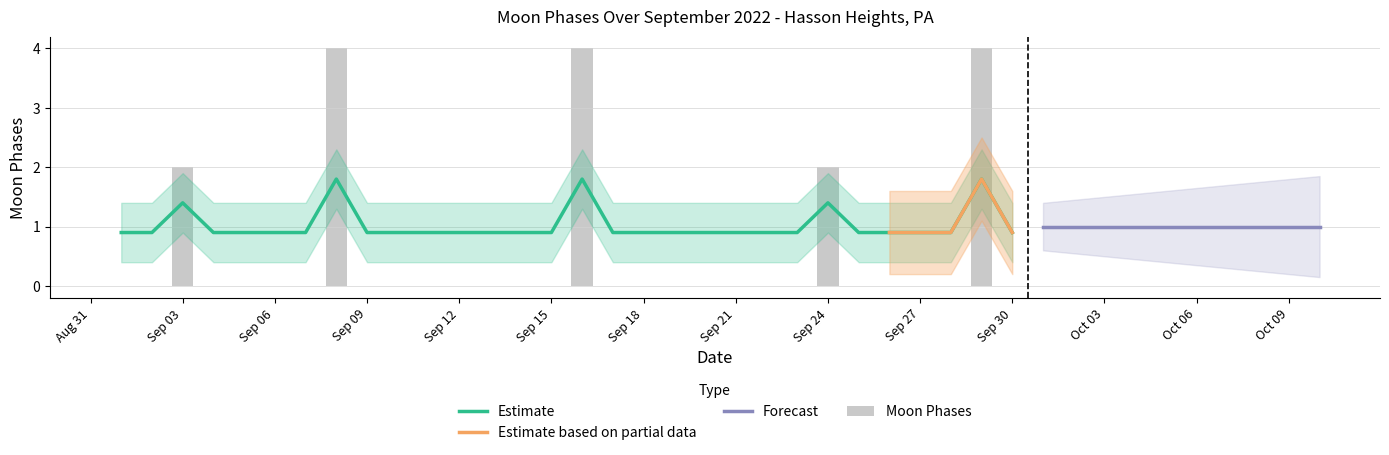

What is the total value across all series at 2022-09-22?

0.9